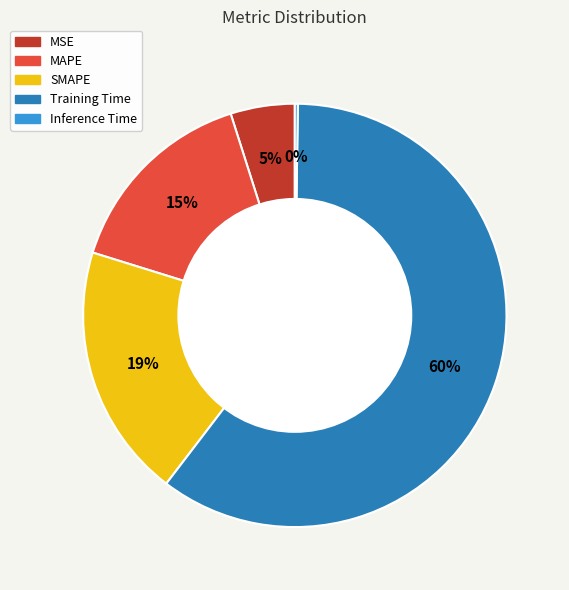

Combined, do MAPE and Training Time account for over 50%?

Yes